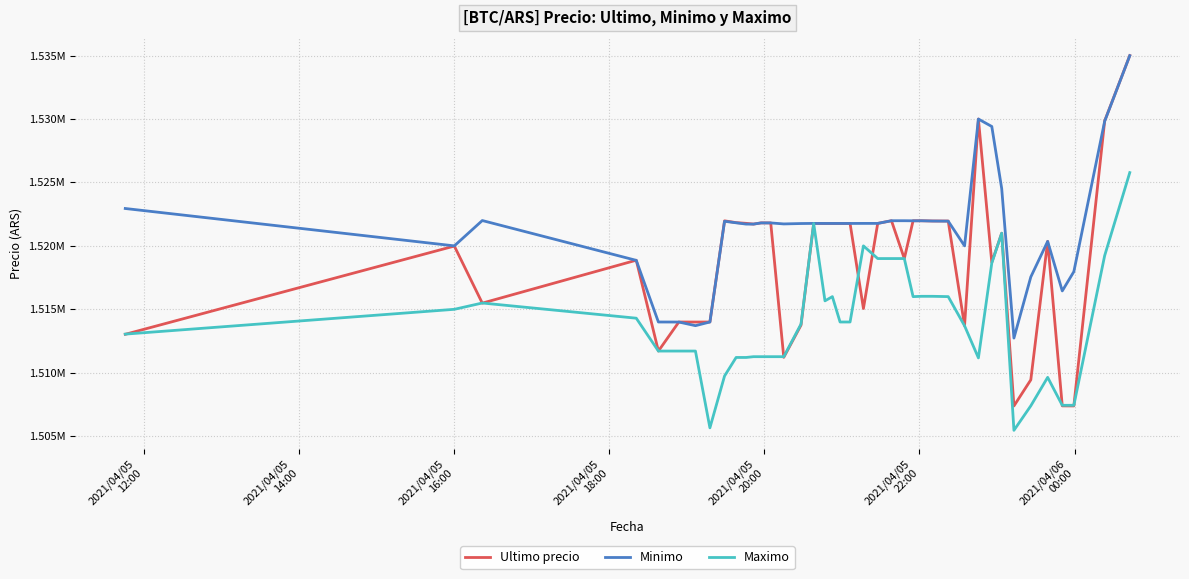

Reading left to right, list all the values displayed in this chart.

Ultimo precio: 1513030.0	1519985.0	1515487.0	1518870.0	1511710.0	1514000.0	1513997.0	1514000.0	1521974.0	1521832.0	1521776.0	1521717.0	1521812.0	1521809.0	1511215.0	1513750.5	1521771.0	1521768.0	1521768.0	1521768.0	1521771.0	1515063.0	1521771.0	1521982.0	1519000.0	1521979.0	1521979.0	1521961.0	1521958.0	1513702.9	1530000.0	1518701.0	1521000.0	1507383.0	1509442.0	1520354.0	1507388.0	1507384.0	1529848.0	1534999.0
Minimo: 1522946.0	1520000.0	1521997.0	1518858.0	1514000.0	1513997.0	1513711.0	1514000.0	1521938.0	1521819.0	1521717.0	1521717.0	1521809.0	1521809.0	1521730.0	1521761.0	1521771.0	1521768.0	1521768.0	1521768.0	1521768.0	1521771.0	1521771.0	1521982.0	1521982.0	1521976.0	1521979.0	1521958.0	1521948.0	1519999.0	1529996.0	1529410.0	1524513.0	1512733.0	1517551.0	1520353.0	1516449.0	1517969.0	1529825.0	1534992.0
Maximo: 1513045.0	1515000.0	1515497.0	1514300.0	1511710.0	1511710.0	1511710.0	1505658.0	1509744.0	1511205.0	1511205.0	1511266.0	1511266.0	1511266.0	1511266.0	1513836.0	1521760.0	1515666.0	1516000.0	1514000.0	1514000.0	1520000.0	1519000.0	1519000.0	1519000.0	1516000.0	1516025.0	1516025.0	1516000.0	1513702.9	1511170.0	1518648.0	1521000.0	1505462.0	1507393.0	1509637.0	1507434.0	1507435.0	1519231.0	1525775.5